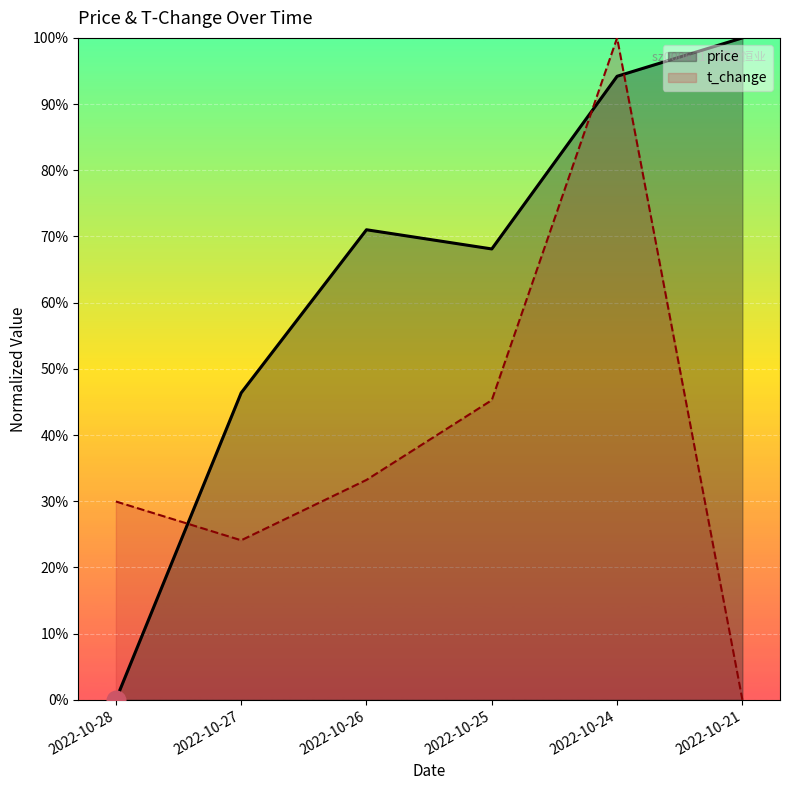

Is the value of price at 2022-10-28 greater than the value of t_change at 2022-10-28?

No